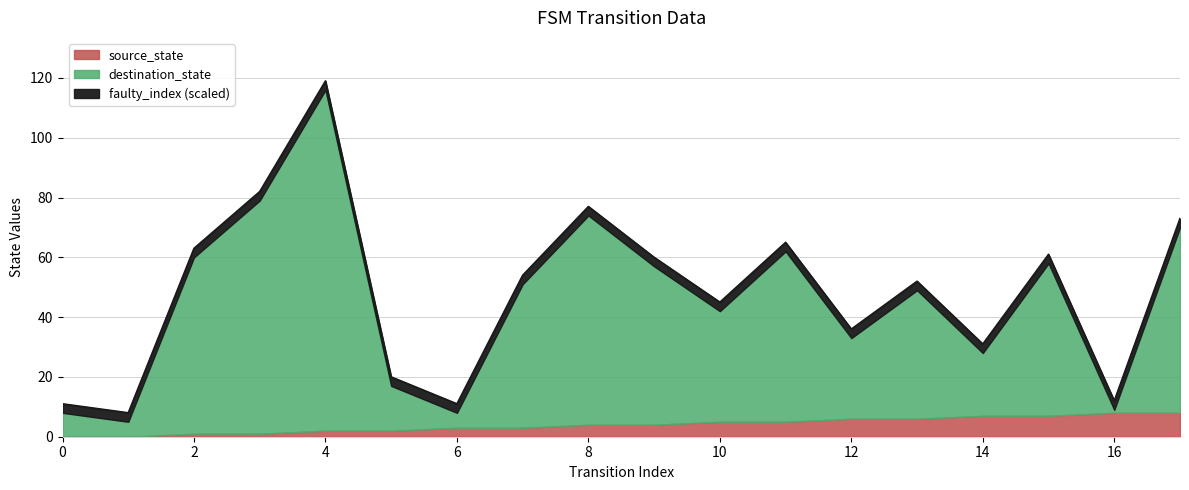

At which category is the sum across all series the highest?

4